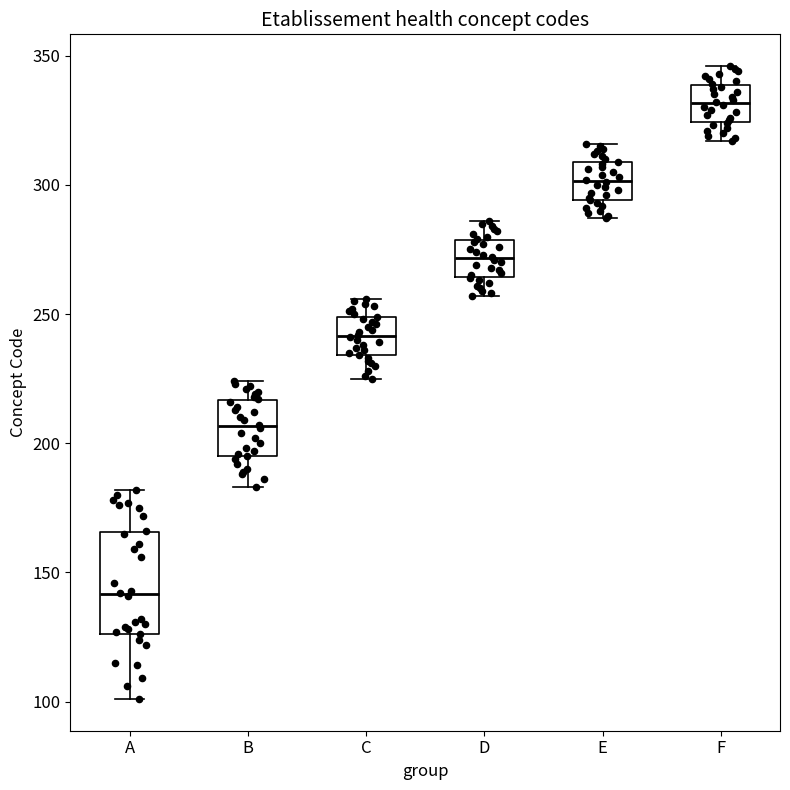

Where does the lower whisker of the box for B end on the y-axis? The values are not printed on the chart, so give them approximately, as read against the axis.

185